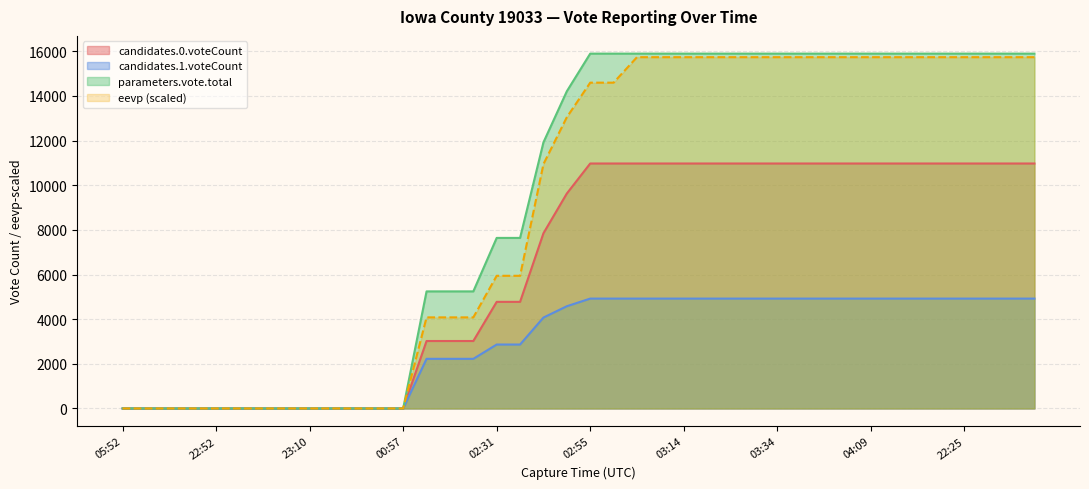

What is the difference between the highest and lowest values at 03:34?

10972.0